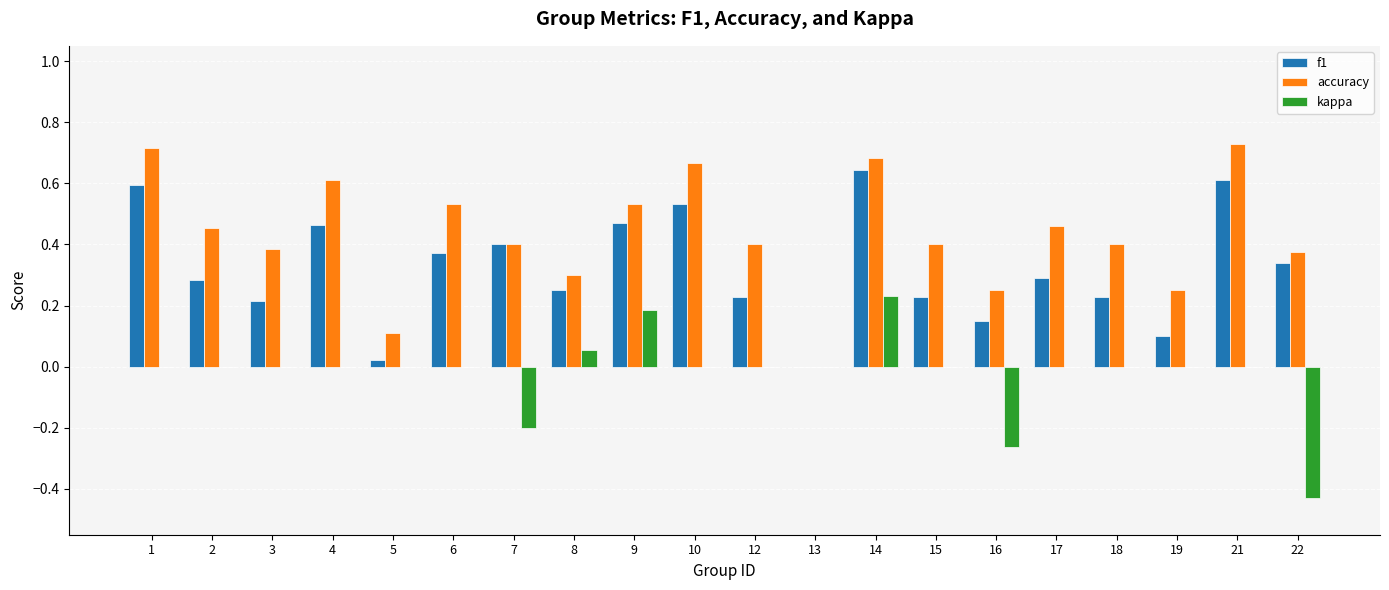

Is it true that f1 equals 0.1 at 4?

False